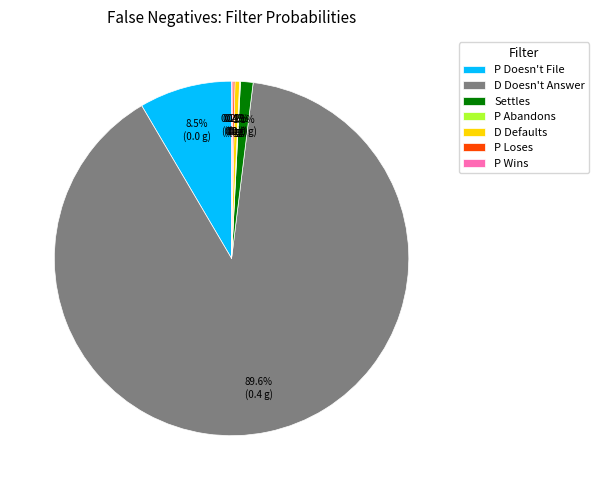

What percentage is NOT represented by Settles?

98.9%